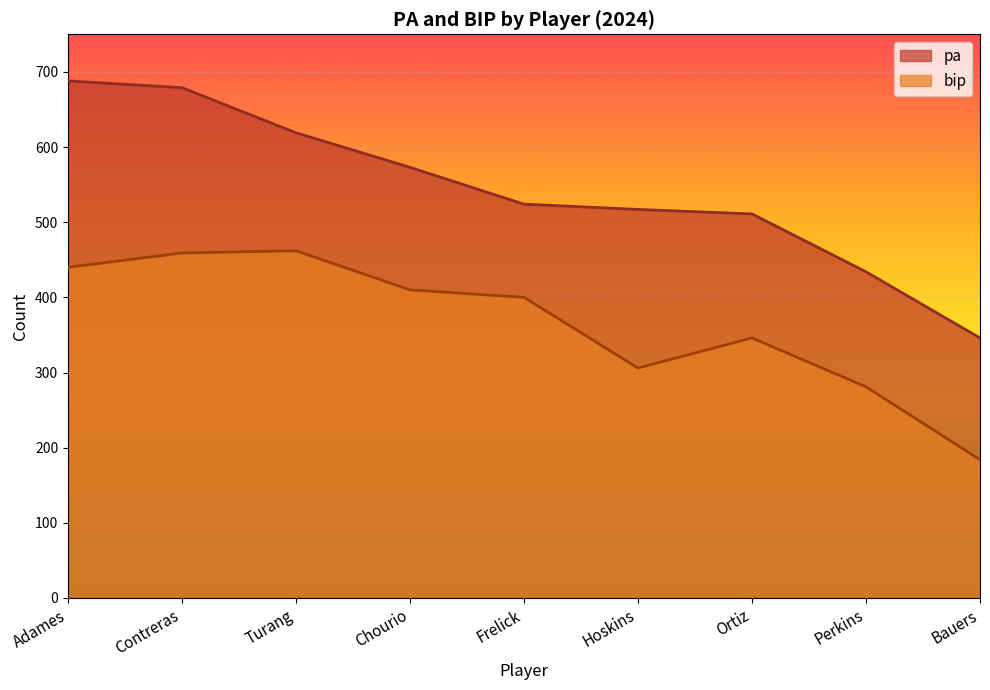

What is the label of the 5th point from the left?

Frelick